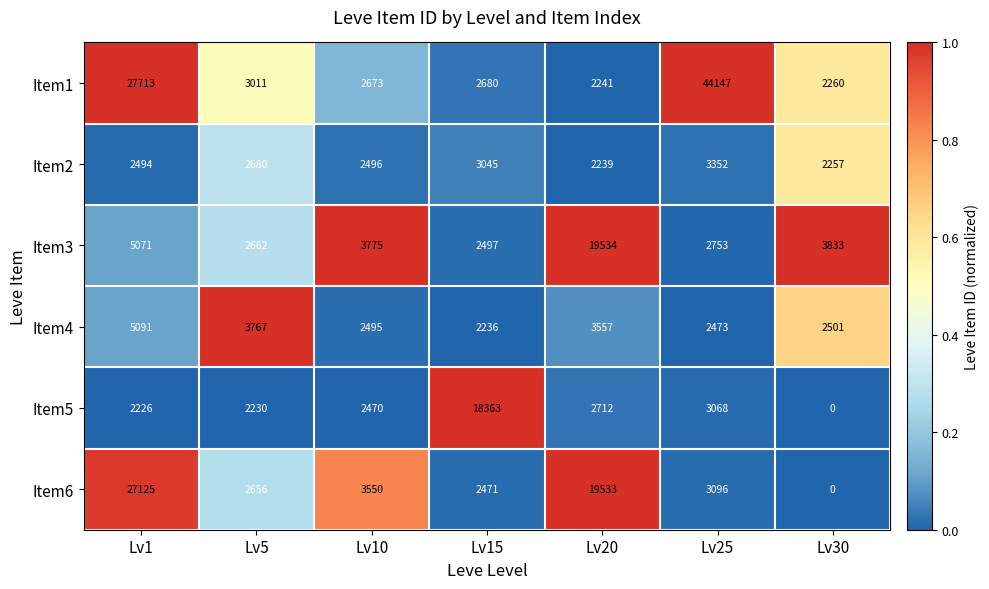

List the series in order of their peak value, lowest first.

Item2, Item4, Item5, Item3, Item6, Item1